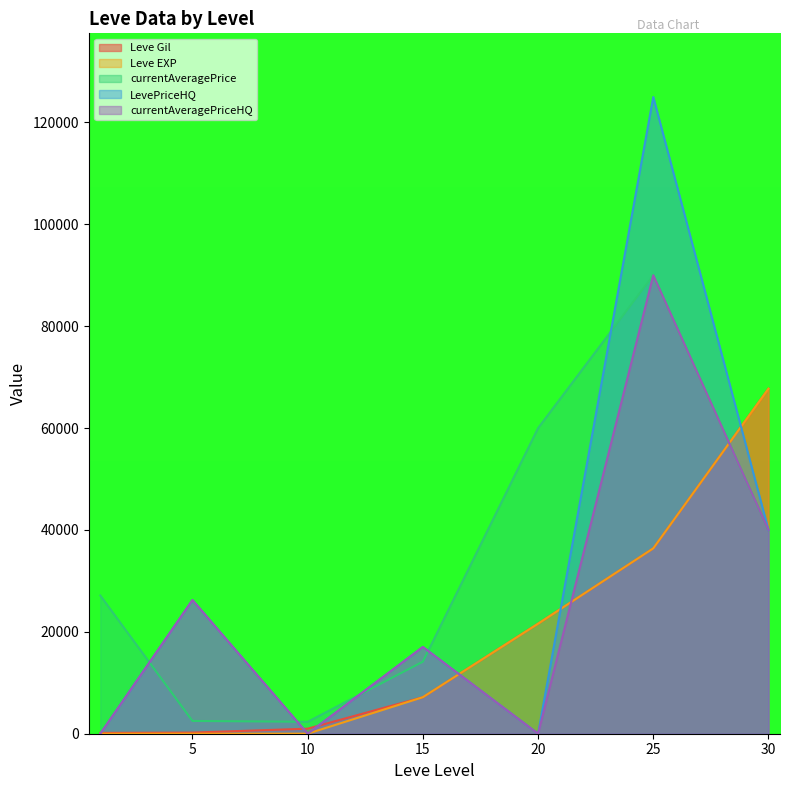

What is the total value across all series at 20?

103199